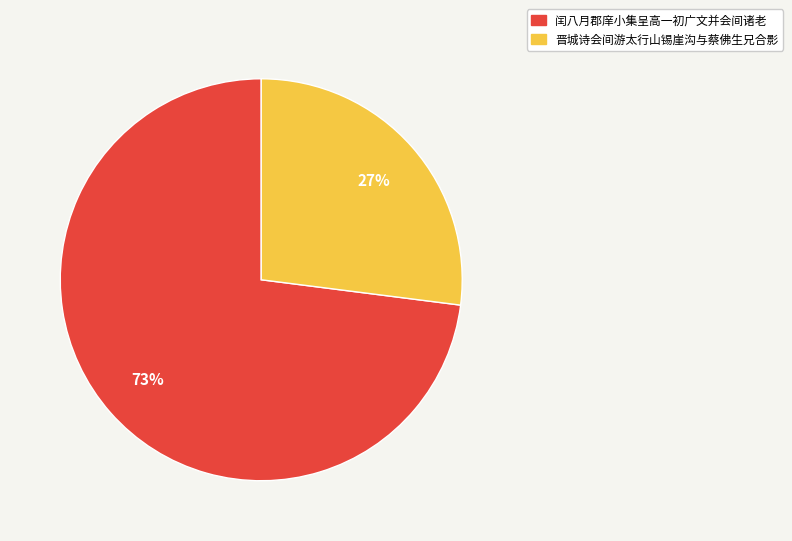

Does any single category account for the majority?

Yes